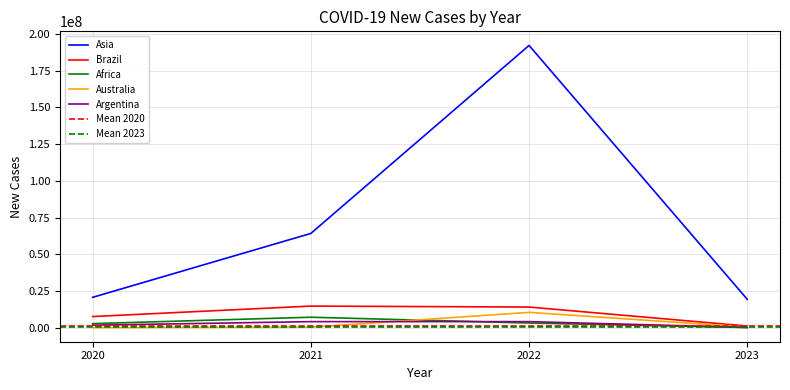

True or false: Africa and Asia intersect in this chart.

False